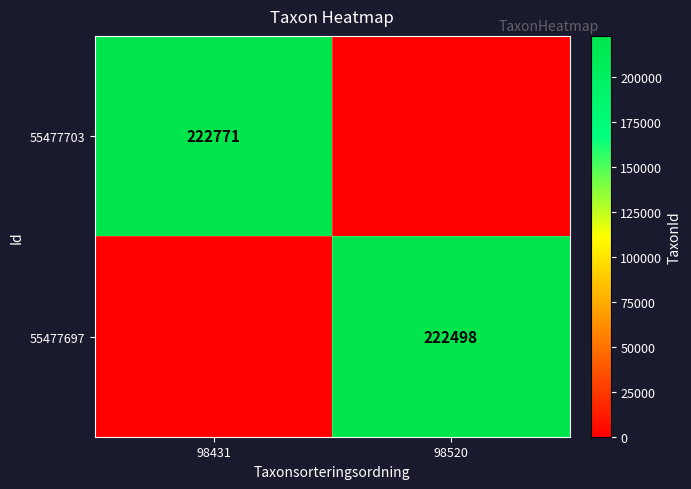

Which label corresponds to the largest value in the chart?

98431